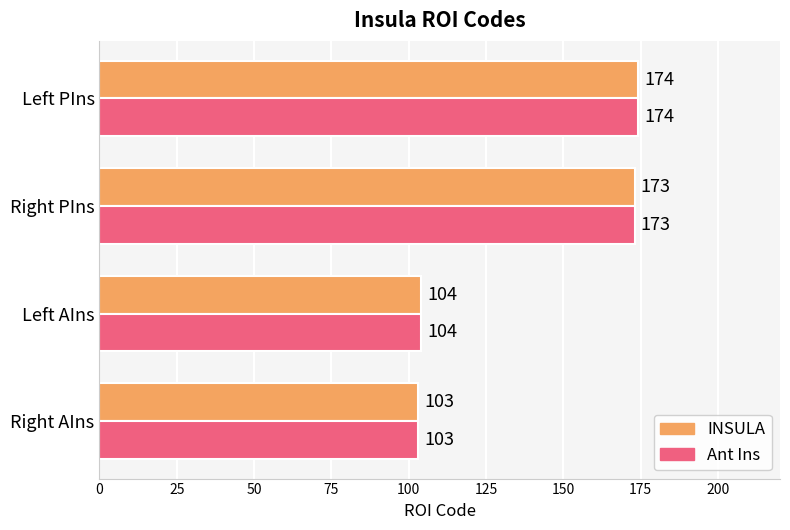

The INSULA series shows 50 at Right AIns. True or false?

False